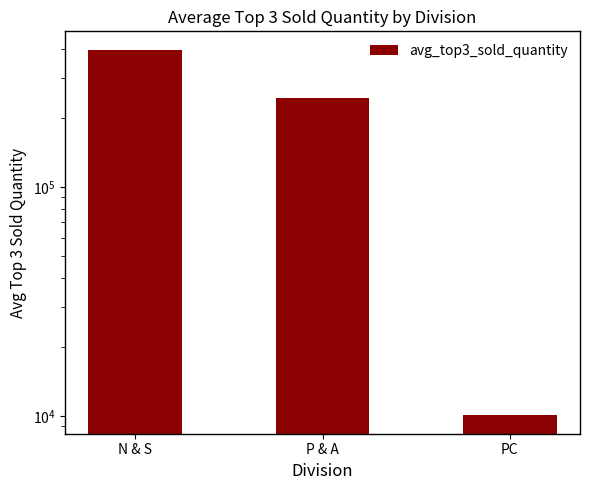

Which label corresponds to the smallest value in the chart?

PC